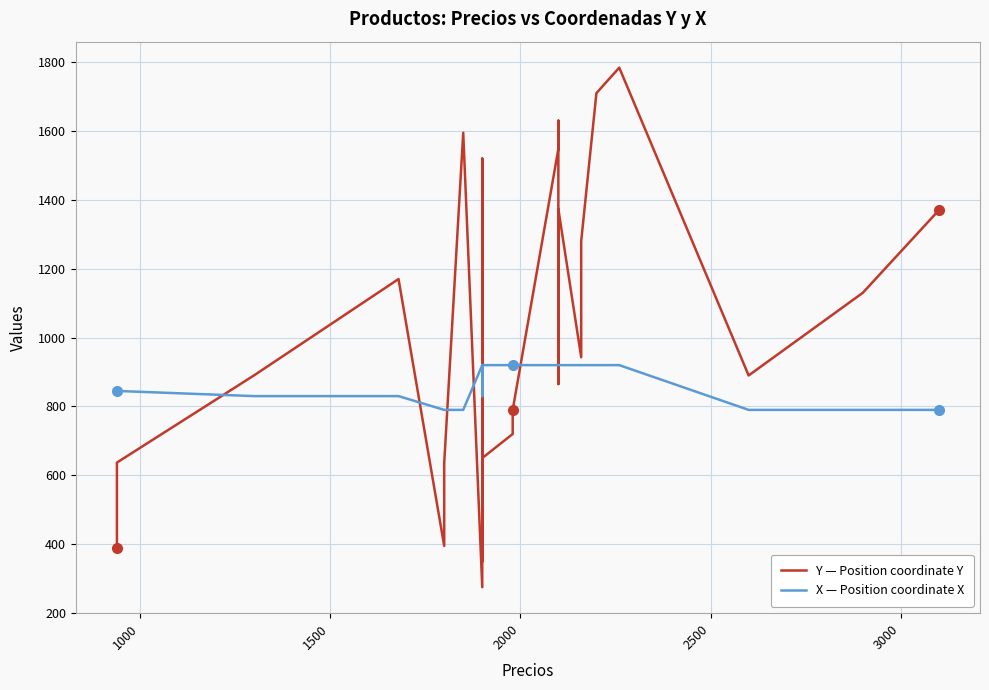

After their last crossing, which series has the higher values: X — Position coordinate X or Y — Position coordinate Y?

Y — Position coordinate Y